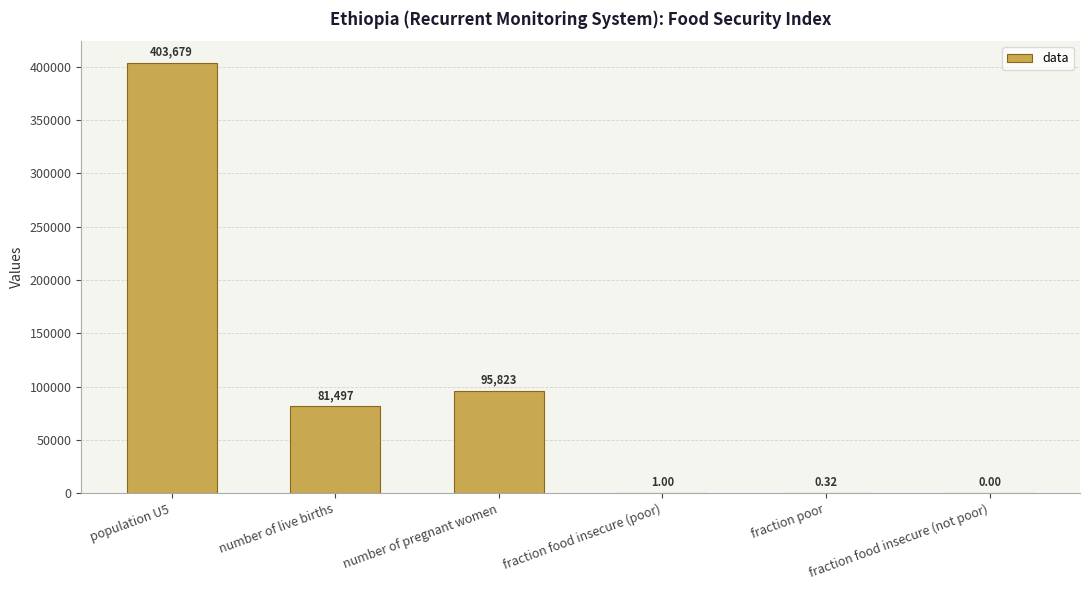

What is the maximum value shown in the chart?

403678.6